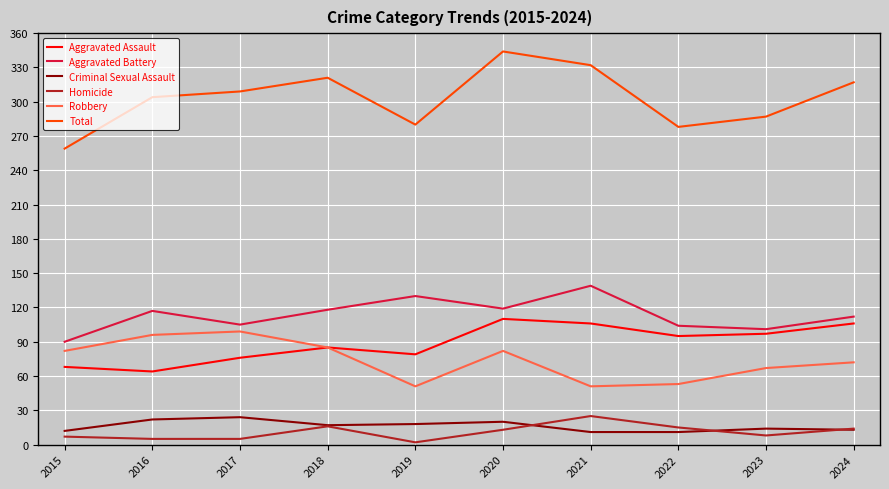

In Total, how many points are lower than both neighbors (excluding endpoints)?

2